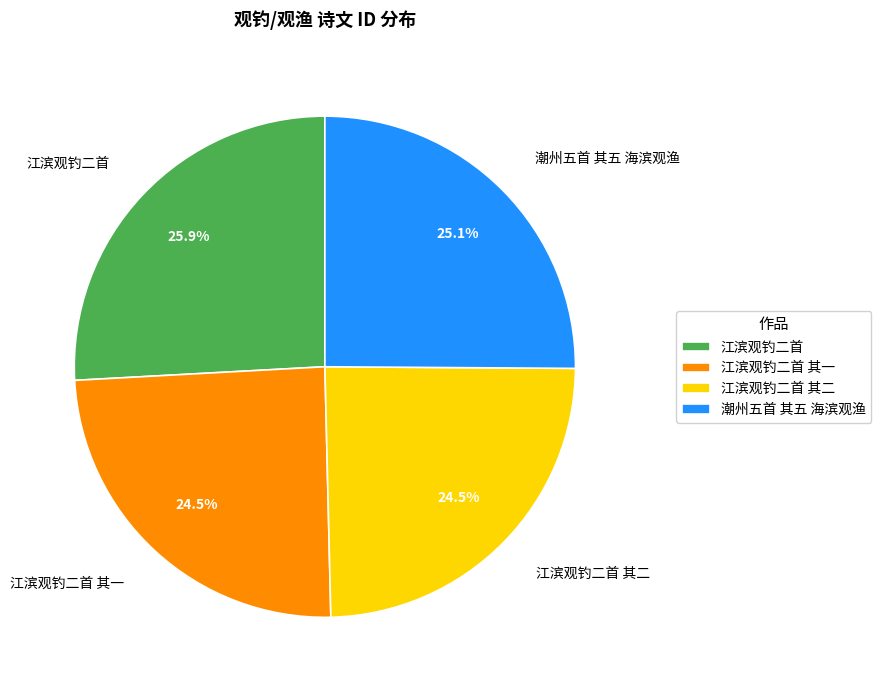

Which slice is the largest?

江滨观钓二首